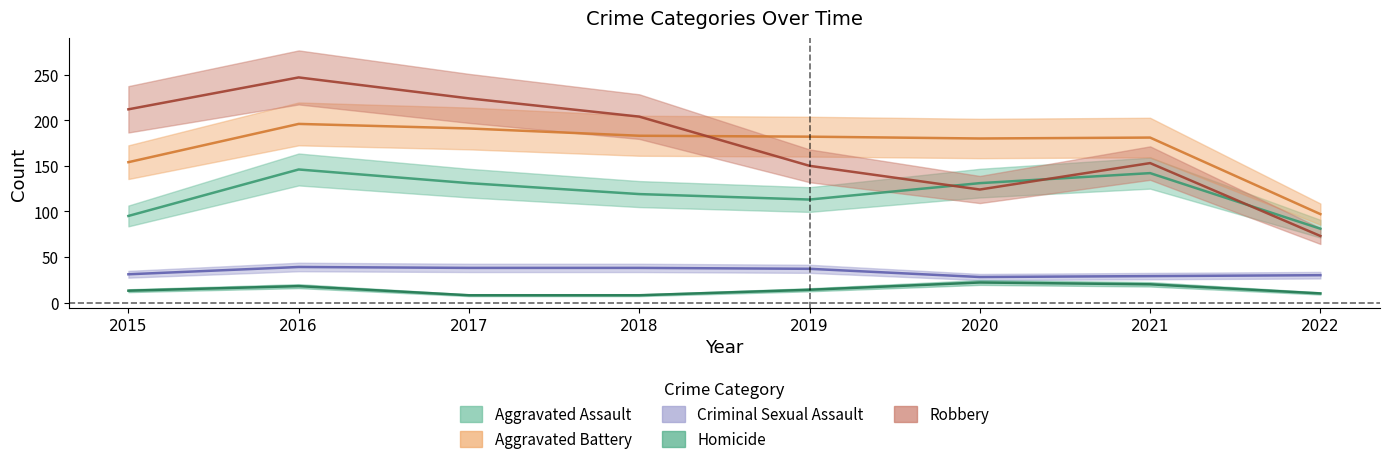

In Aggravated Battery, how many points are lower than both neighbors (excluding endpoints)?

1